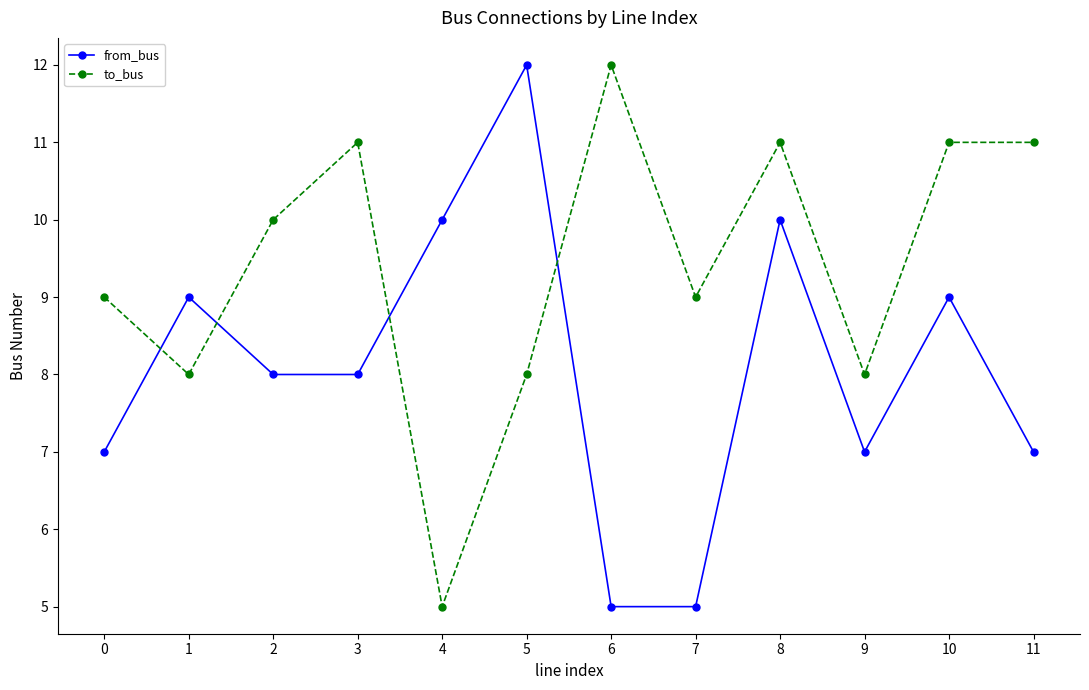

What is the sum of the from_bus values at 10 and 3?

17